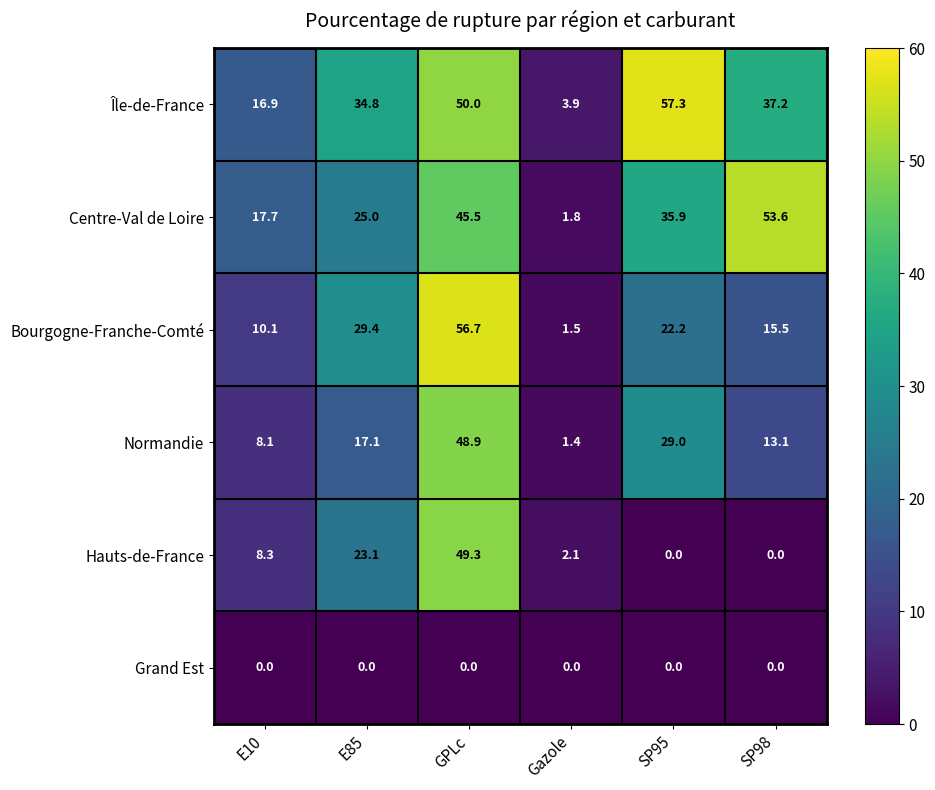

What is the sum of all Bourgogne-Franche-Comté values?

135.4